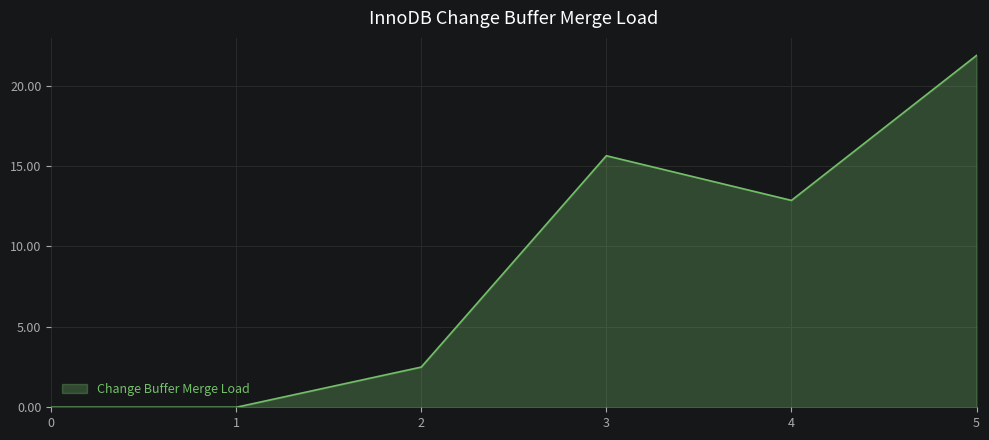

What is the sum of all values?

52.9